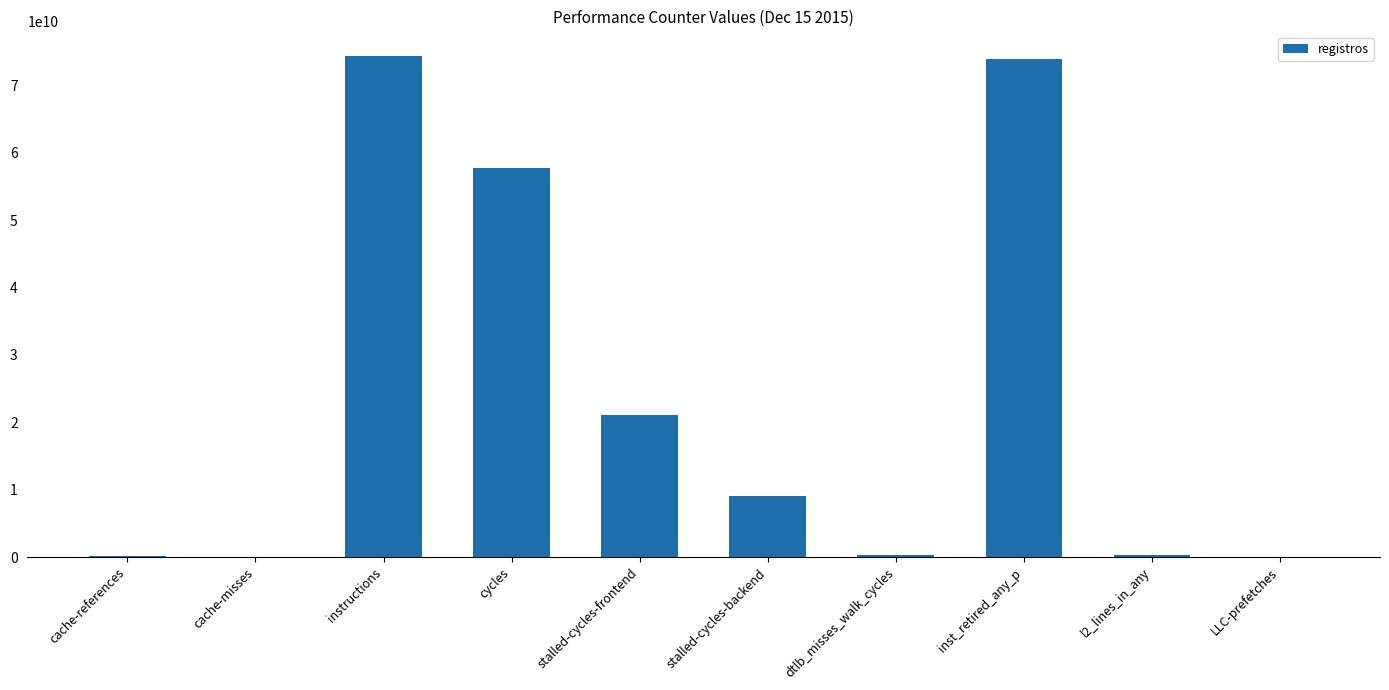

Which has a higher value, stalled-cycles-backend or l2_lines_in_any?

stalled-cycles-backend